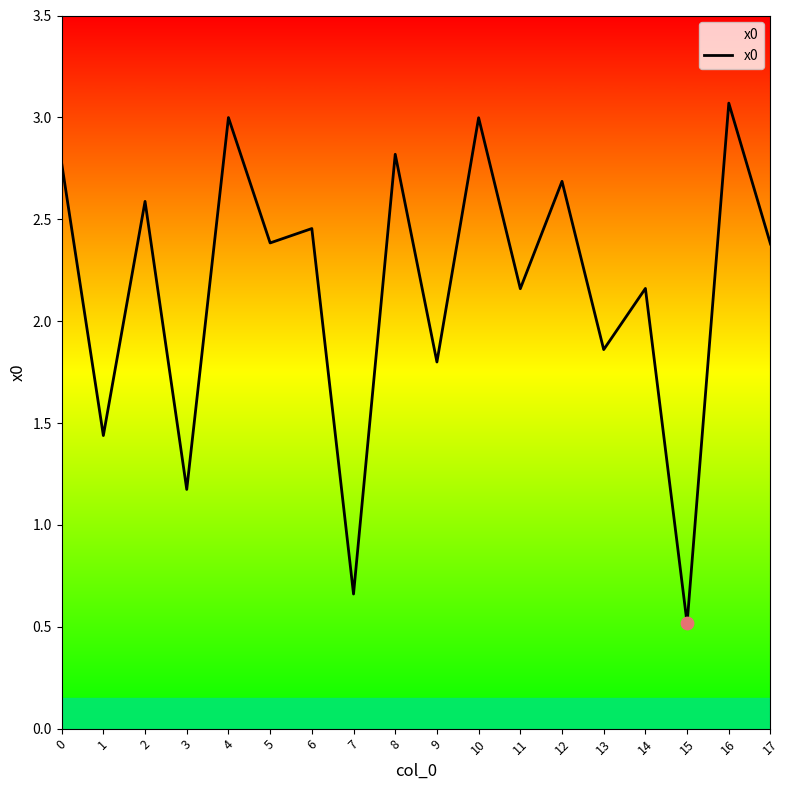

Between 17 and 15, which is larger?

17